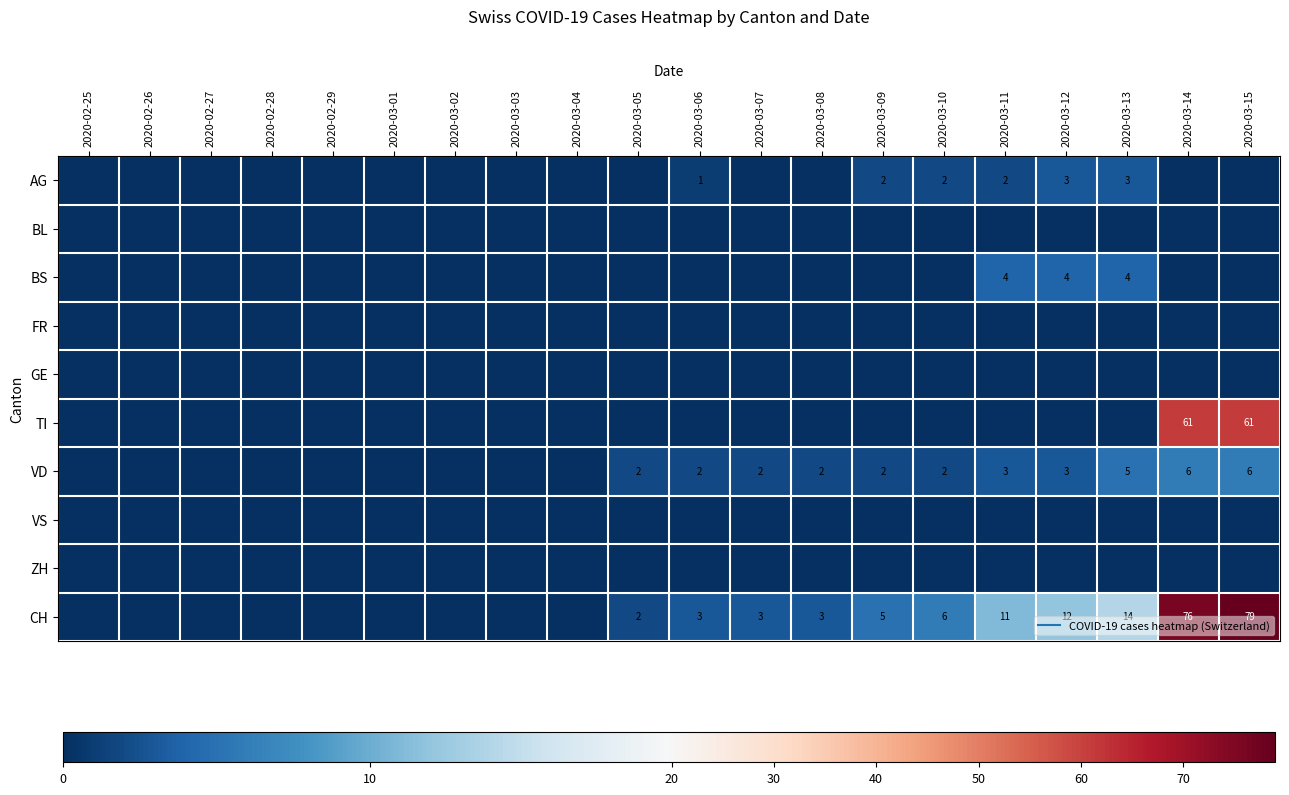

Which series has the largest total across all categories?

CH